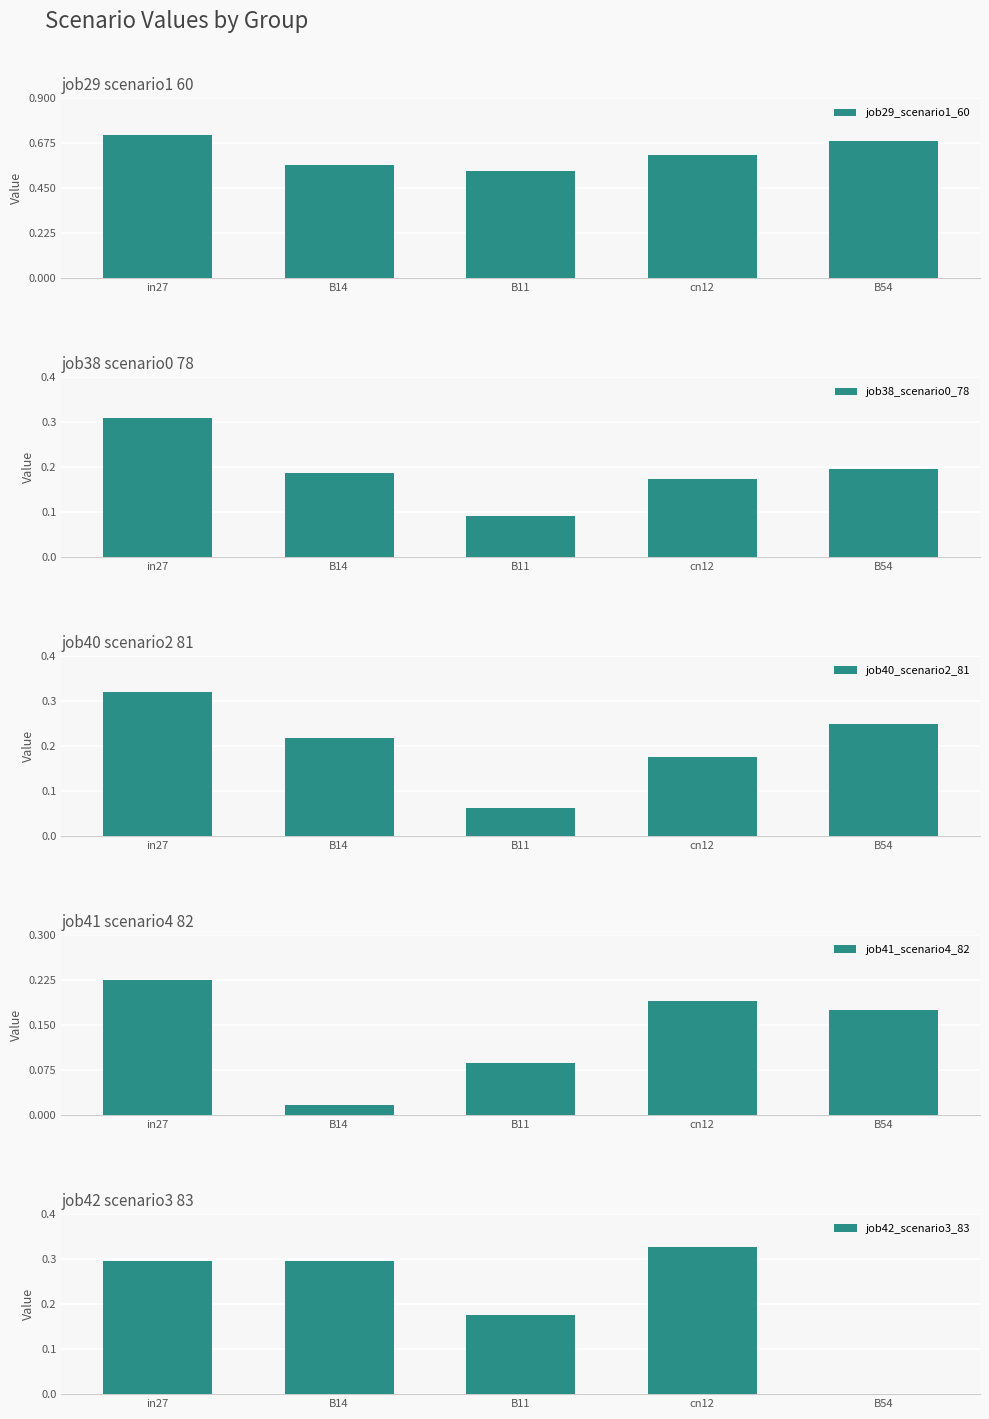

What is the value of the job40_scenario2_81 bar at the 3rd from the left?

0.1